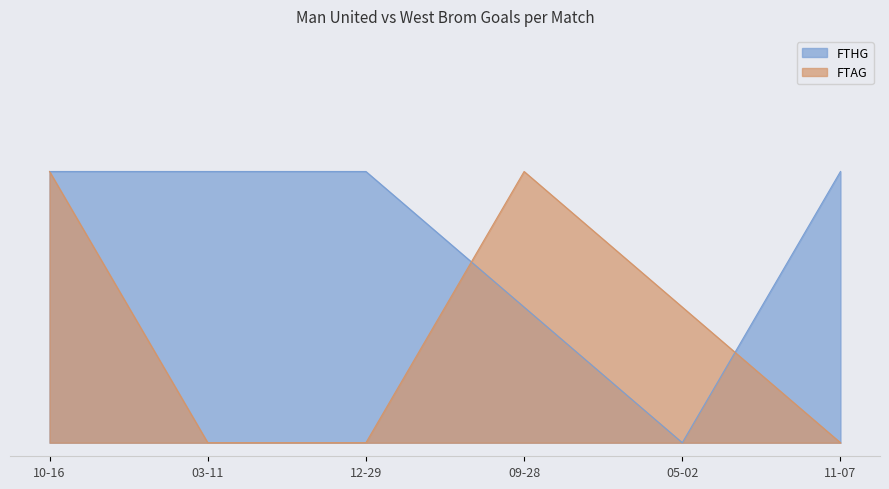

What is the sum of the FTHG values at 05-02 and 12-29?

2